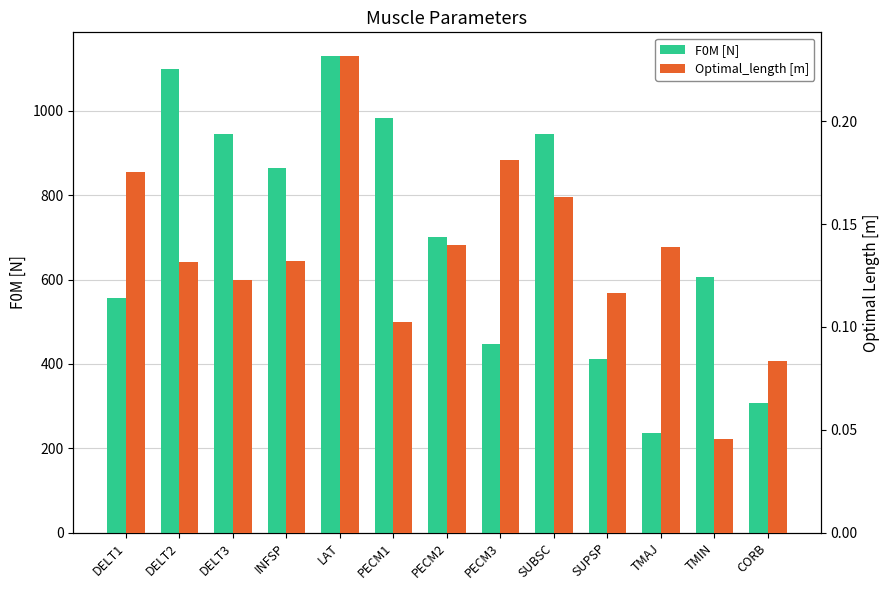

True or false: F0M [N] has a value of 582.5 at SUPSP.

False